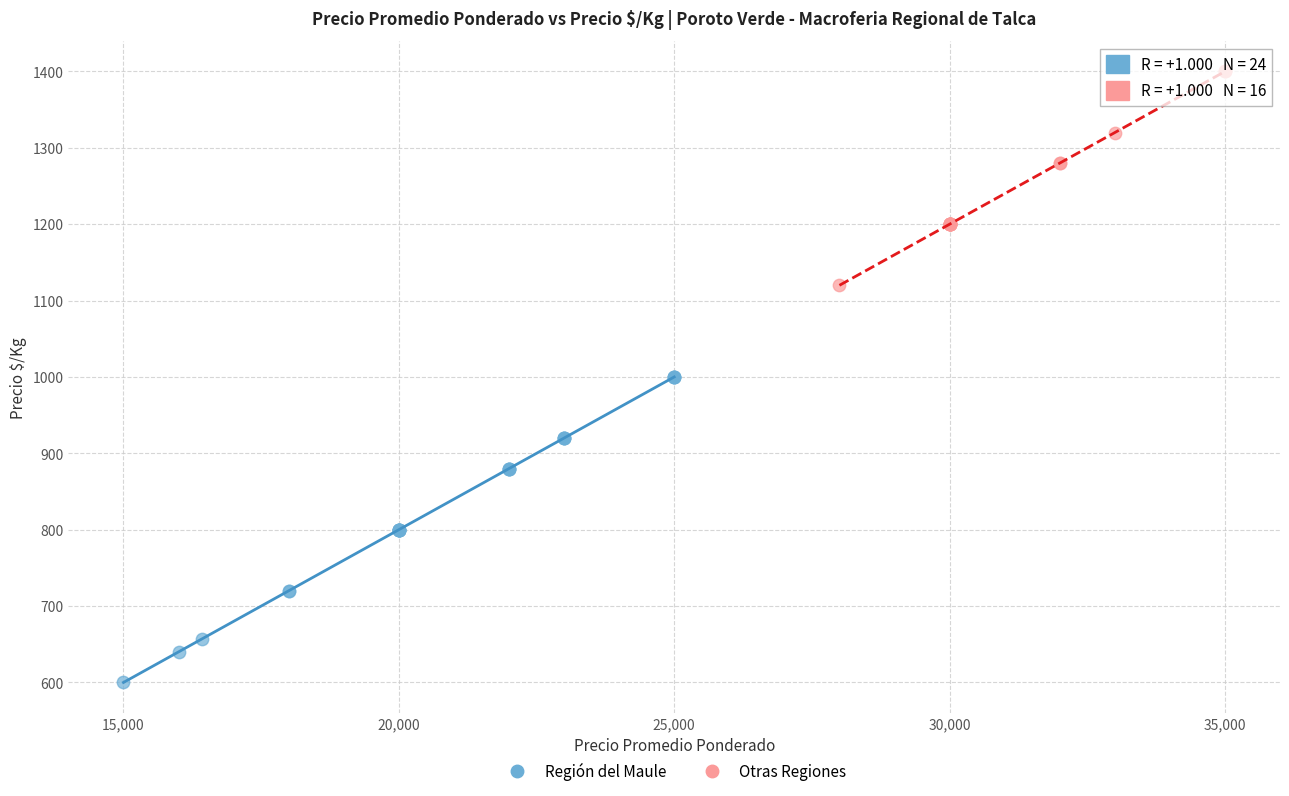

Which series has the largest Y range (max minus min)?

Región del Maule